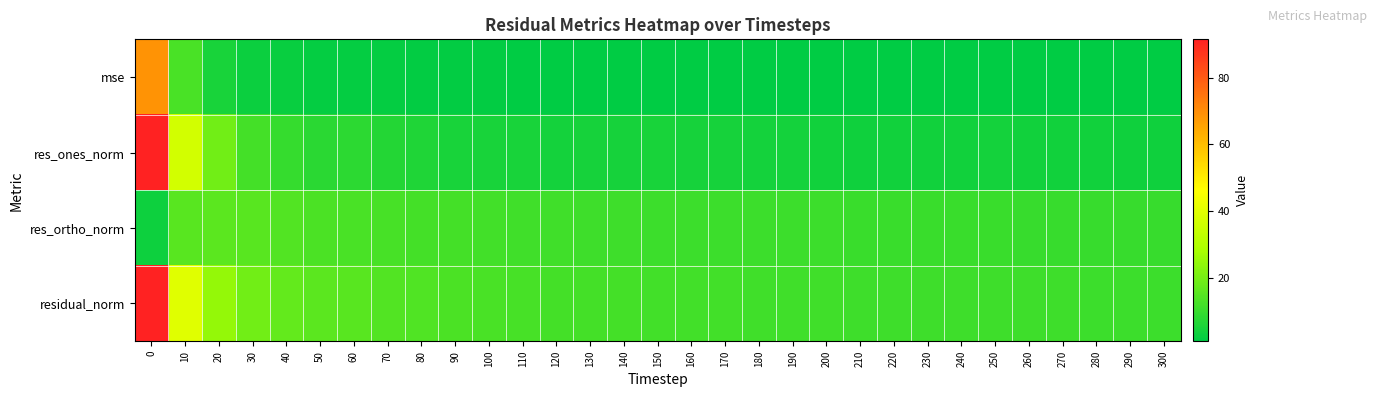

Reading left to right, extract all data points from this chart.

row_0: 0=68.7	10=12.9	20=5.1	30=3.0	40=2.4	50=2.0	60=1.9	70=1.6	80=1.5	90=1.4	100=1.3	110=1.3	120=1.2	130=1.2	140=1.2	150=1.2	160=1.1	170=1.1	180=1.1	190=1.1	200=1.0	210=1.0	220=1.0	230=1.0	240=1.0	250=1.0	260=1.0	270=1.0	280=1.0	290=0.9	300=0.9
row_1: 0=91.5	10=36.7	20=19.3	30=11.9	40=9.4	50=8.0	60=8.1	70=6.6	80=6.1	90=5.1	100=5.1	110=4.9	120=4.4	130=4.7	140=4.8	150=4.9	160=4.7	170=4.5	180=4.2	190=4.4	200=4.0	210=3.4	220=3.8	230=4.0	240=4.1	250=4.2	260=4.0	270=4.0	280=3.8	290=3.6	300=3.6
row_2: 0=3.3	10=15.2	20=15.6	30=15.1	40=14.3	50=13.3	60=12.8	70=12.5	80=12.2	90=12.0	100=11.6	110=11.4	120=11.2	130=11.0	140=10.9	150=10.8	160=10.8	170=10.7	180=10.6	190=10.6	200=10.6	210=10.4	220=10.3	230=10.3	240=10.2	250=10.1	260=10.1	270=10.1	280=10.1	290=10.1	300=10.0
row_3: 0=91.6	10=39.7	20=24.8	30=19.3	40=17.2	50=15.5	60=15.2	70=14.2	80=13.7	90=13.0	100=12.7	110=12.4	120=12.0	130=11.9	140=11.9	150=11.9	160=11.8	170=11.7	180=11.4	190=11.5	200=11.3	210=11.0	220=11.0	230=11.0	240=11.0	250=11.0	260=10.9	270=10.9	280=10.8	290=10.7	300=10.7